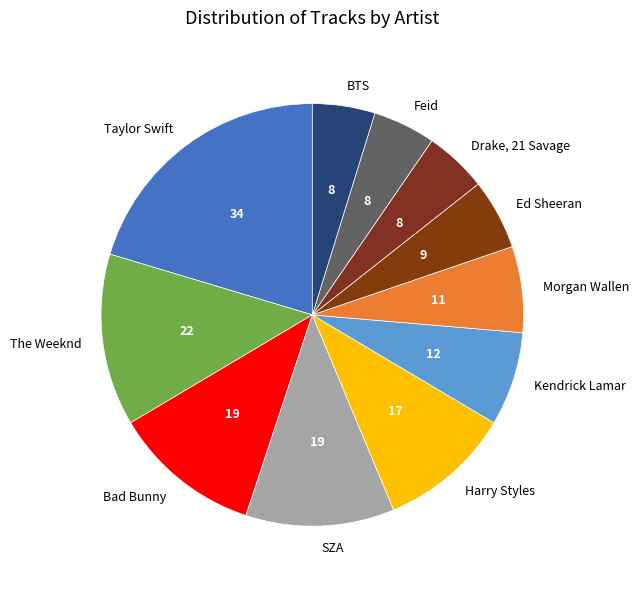

Is it true that Kendrick Lamar is 1% of the pie?

False